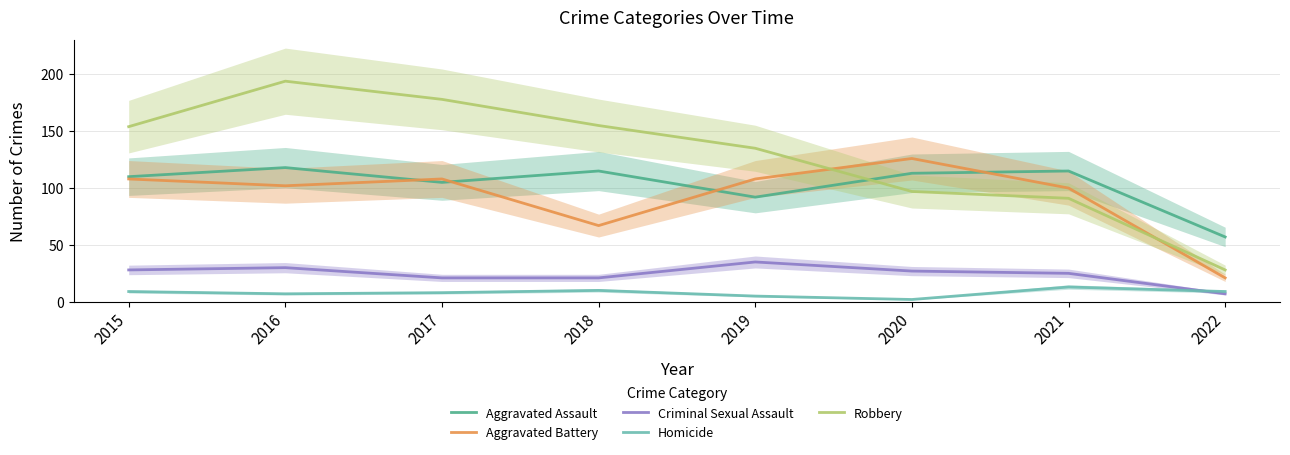

Rank the categories by Criminal Sexual Assault value from lowest to highest.

2022, 2017, 2018, 2021, 2020, 2015, 2016, 2019